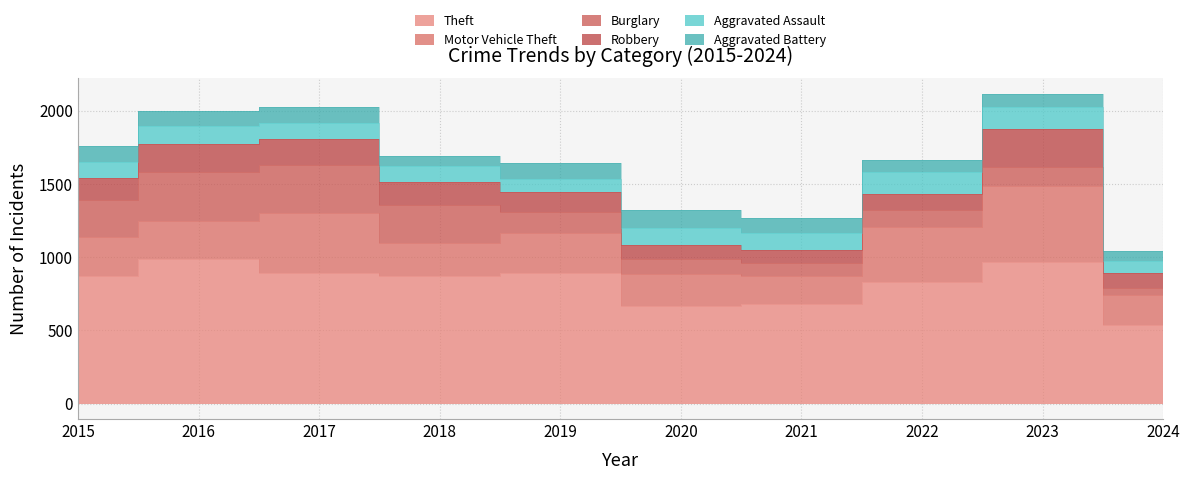

How many intersections are there between Burglary and Aggravated Assault?

1